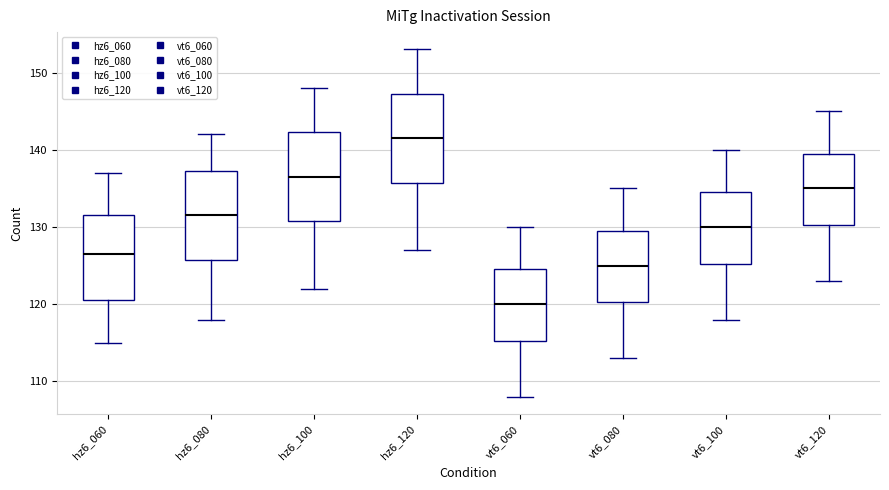

Reading left to right, transcribe this box plot: for each box, give where its median line is, the range the box spans, and where its two whiskers end, as read against the y-axis. The values are not printed on the chart, so give them approximately, as read against the axis.

hz6_060: median 127, box 121 to 132, whiskers 115 to 137
hz6_080: median 132, box 126 to 137, whiskers 118 to 142
hz6_100: median 137, box 131 to 142, whiskers 122 to 148
hz6_120: median 142, box 136 to 147, whiskers 127 to 153
vt6_060: median 120, box 115 to 125, whiskers 108 to 130
vt6_080: median 125, box 120 to 130, whiskers 113 to 135
vt6_100: median 130, box 125 to 135, whiskers 118 to 140
vt6_120: median 135, box 130 to 140, whiskers 123 to 145